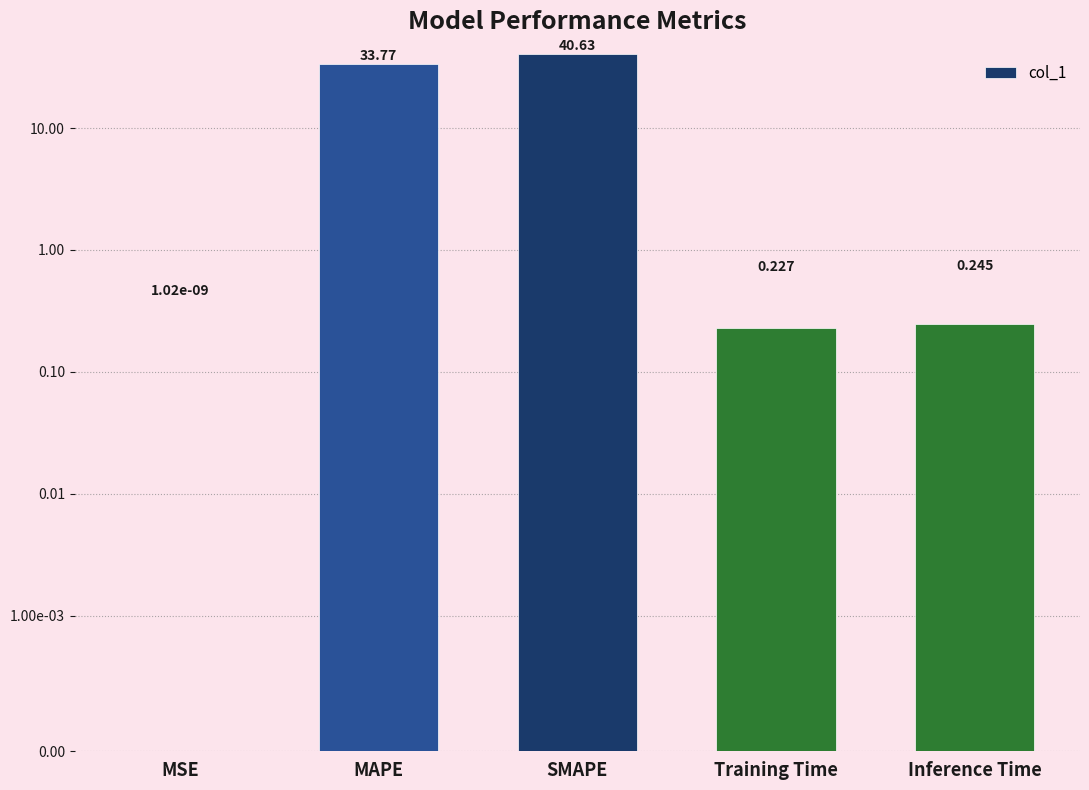

What position from the left is SMAPE?

3